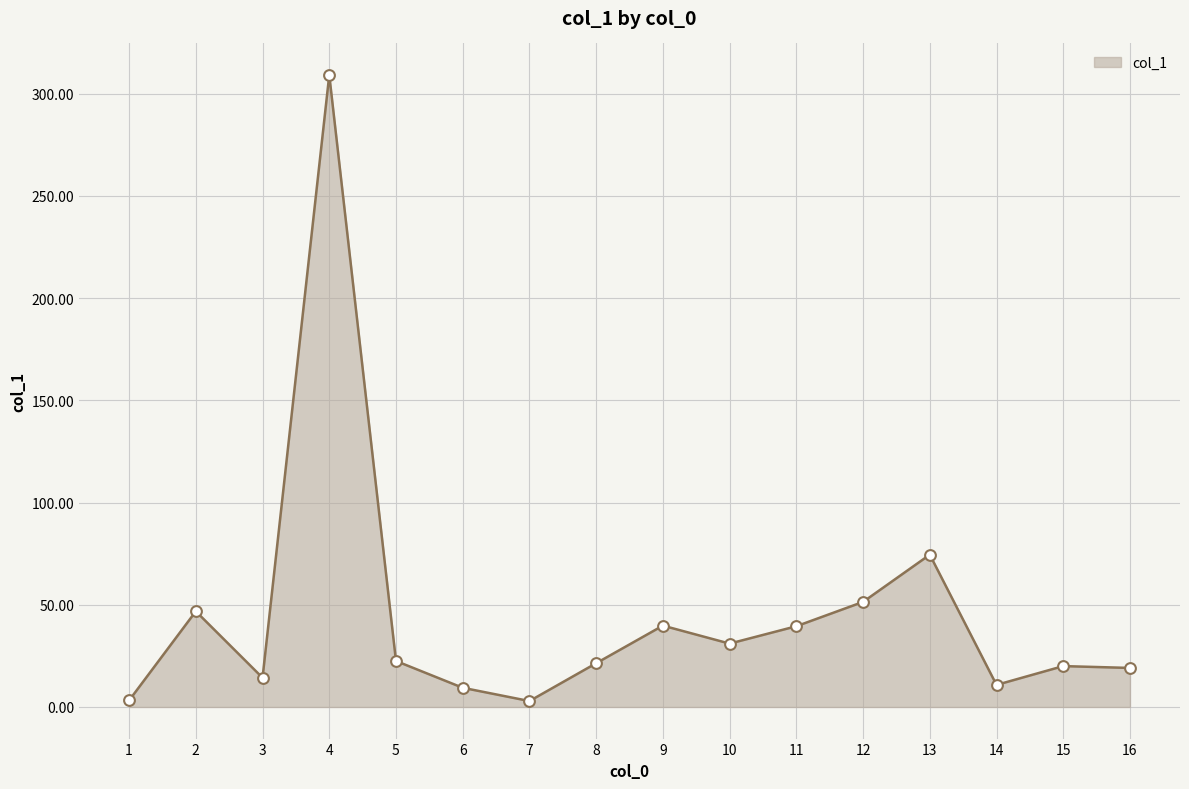

Approximately how many times larger is the value at 16 compared to 1?

6.0